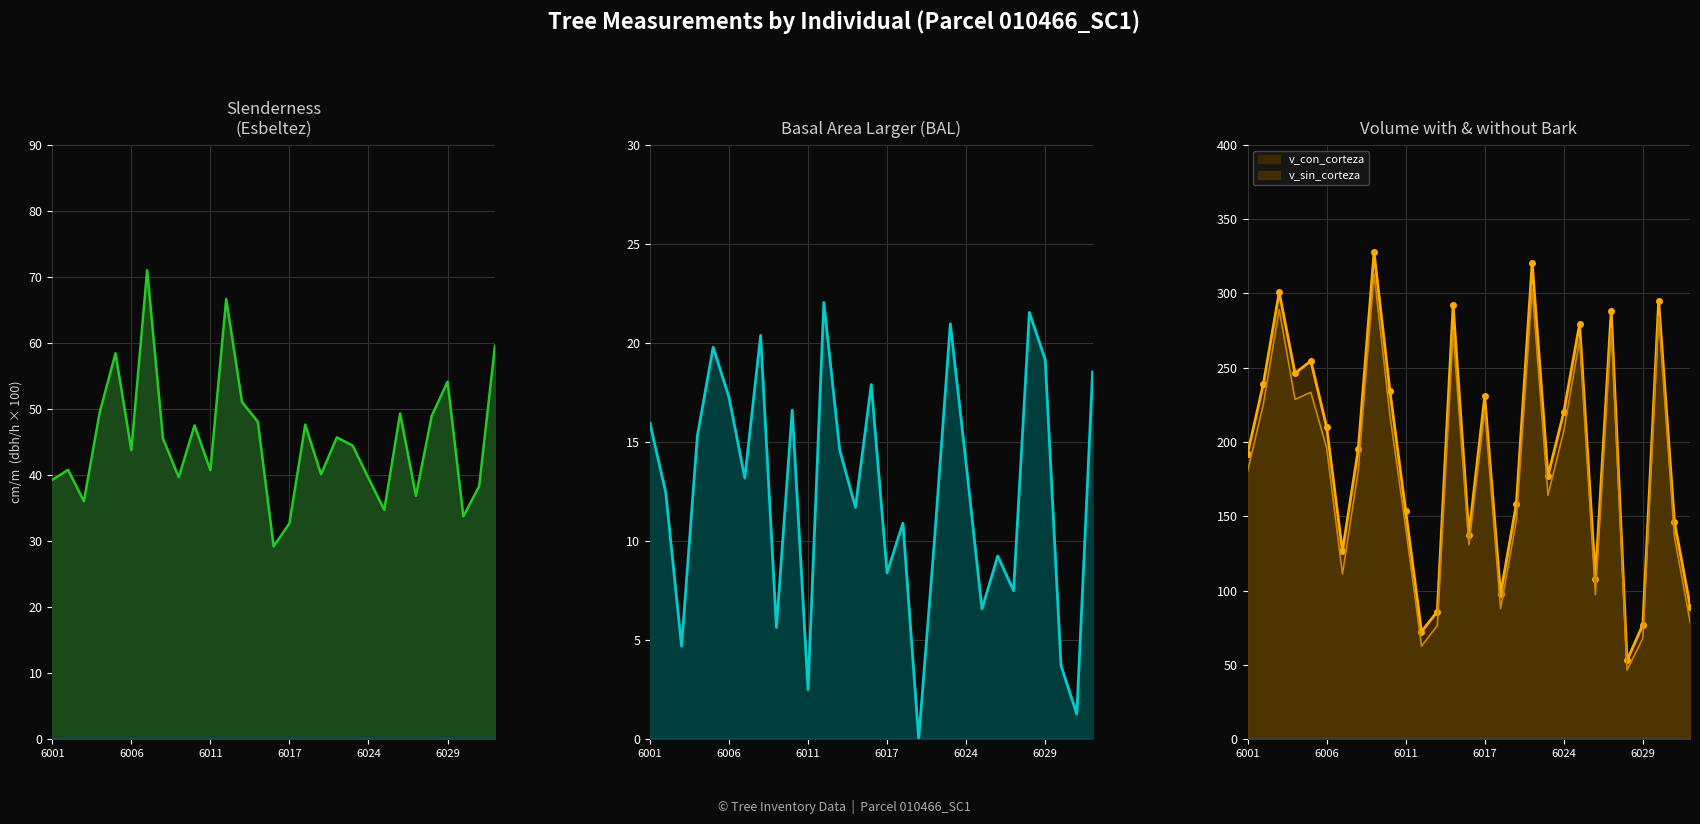

Where is v_con_corteza nearest to the value 190?

6001